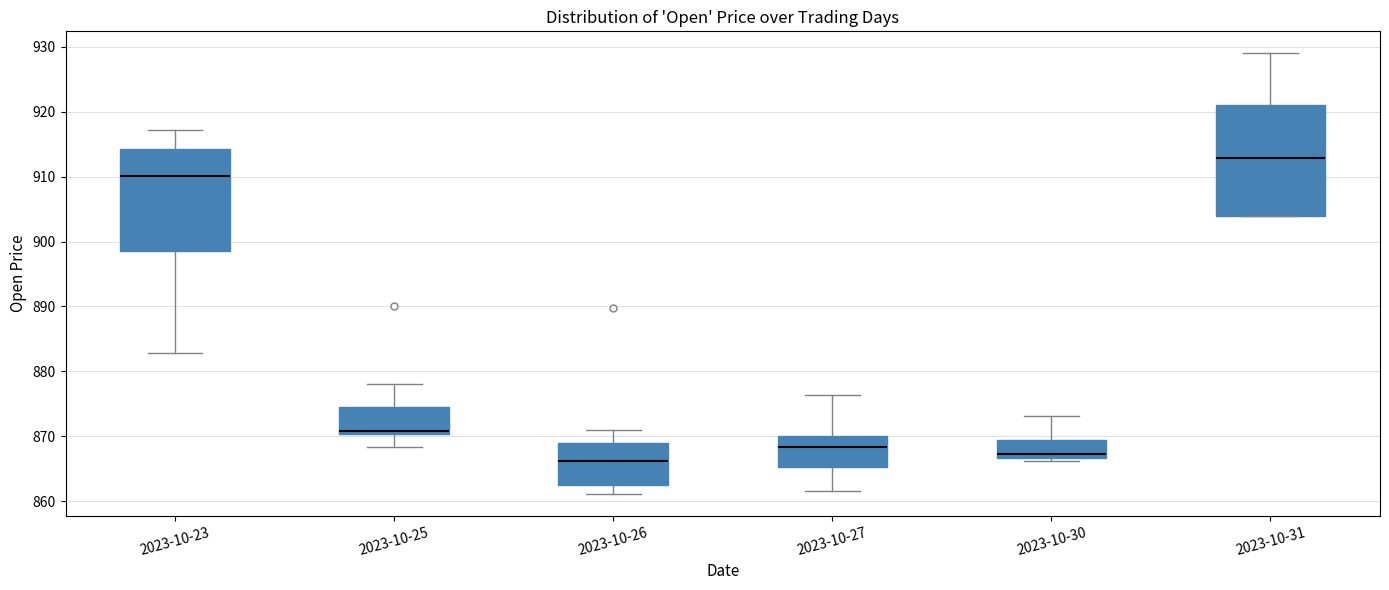

Reading left to right, read every box against the y-axis: the position of its median line, the range the box covers, and the ends of its whiskers. The values are not printed on the chart, so give them approximately, as read against the axis.

2023-10-23: median 910, box 899 to 914, whiskers 883 to 917
2023-10-25: median 871, box 870 to 875, whiskers 868 to 878
2023-10-26: median 866, box 863 to 869, whiskers 861 to 871
2023-10-27: median 868, box 865 to 870, whiskers 862 to 876
2023-10-30: median 867 (just above the box's lower edge), box 867 to 870, whiskers 866 to 873
2023-10-31: median 913, box 904 to 921, whiskers 904 to 929